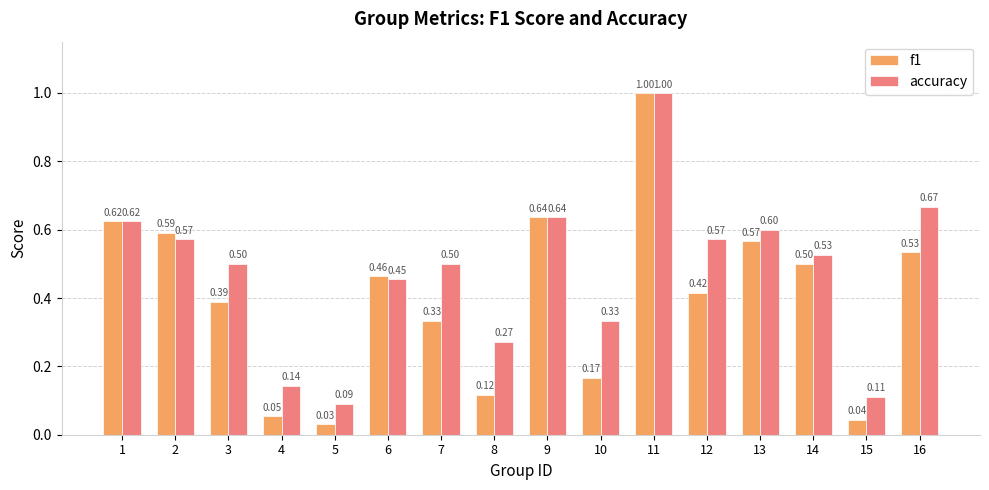

At which category is the sum across all series the highest?

11